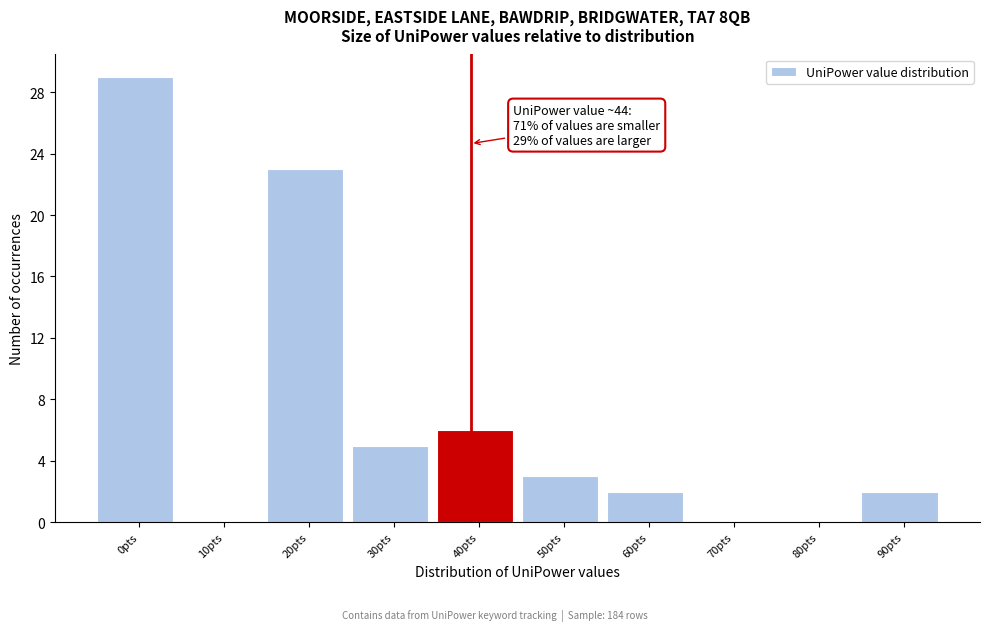

Reading left to right, list all the values displayed in this chart.

0pts=29	10pts=0	20pts=23	30pts=5	40pts=6	50pts=3	60pts=2	70pts=0	80pts=0	90pts=2